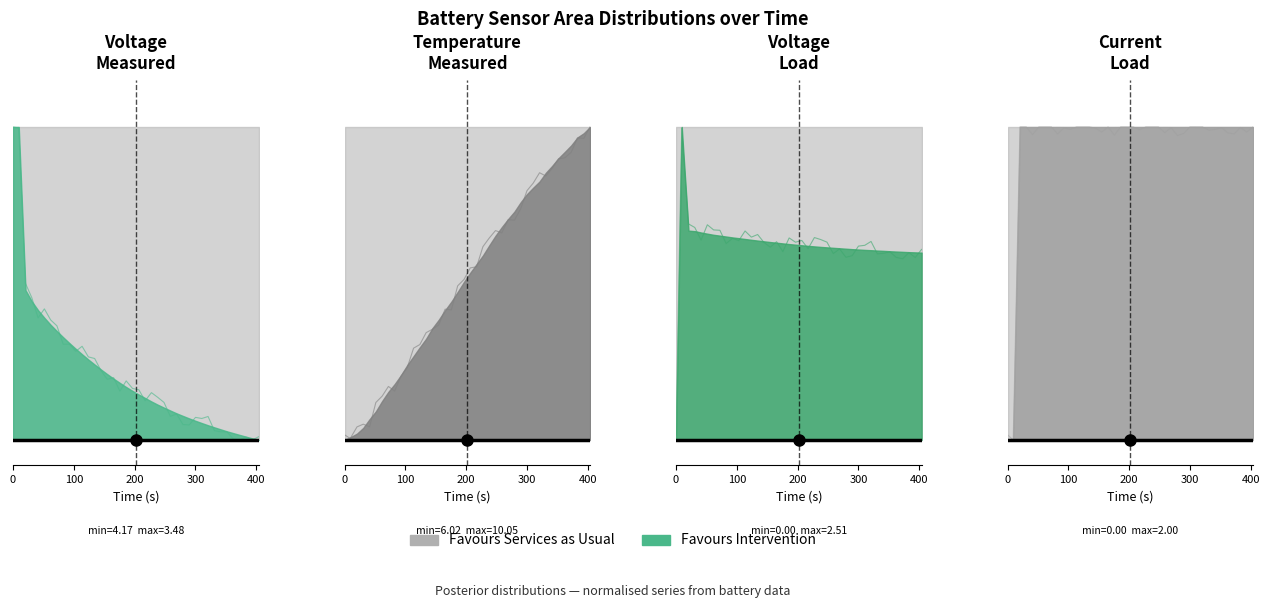

Is it true that Voltage_load edge equals 0.4 at 16?

False